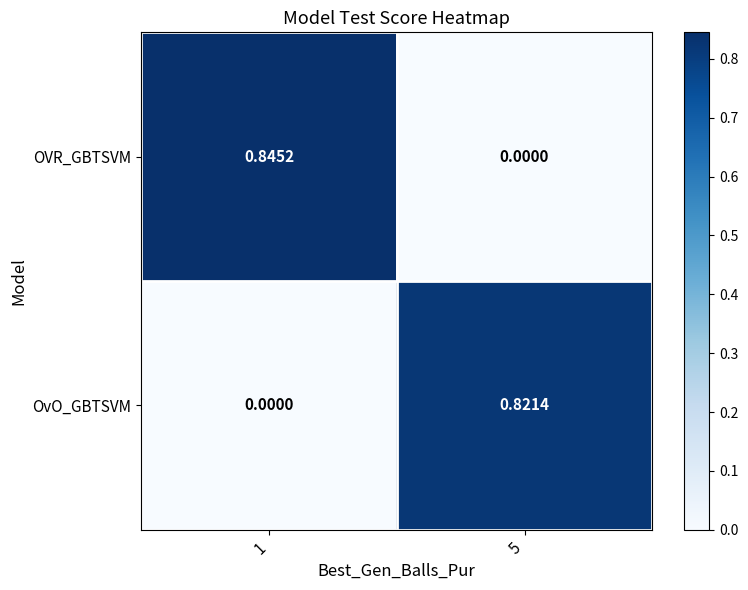

Rank the series by their maximum value, from highest to lowest.

OVR_GBTSVM, OvO_GBTSVM